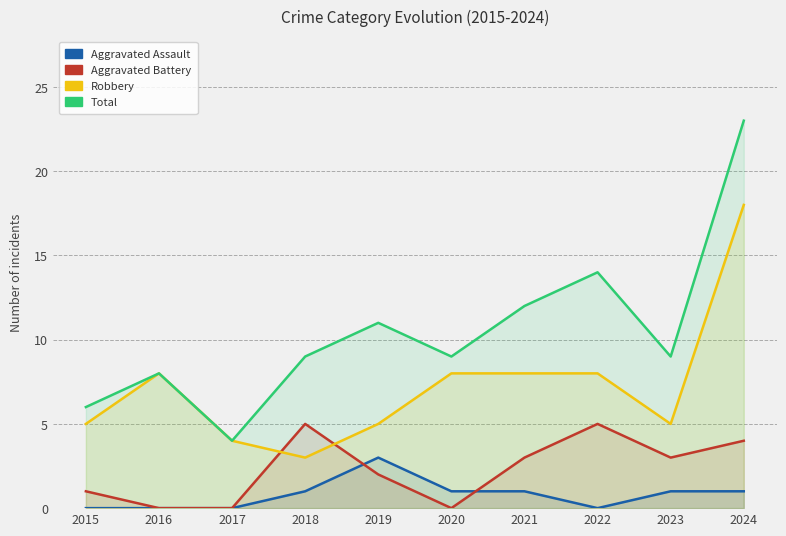

Where does the Total series first go above 9?

2019